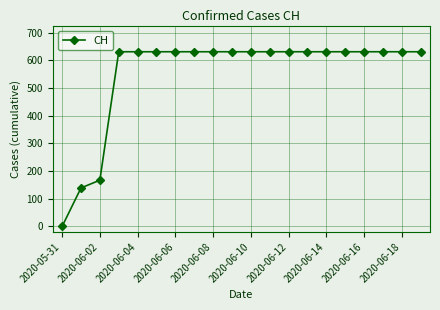

Reading right to left, list all the values displayed in this chart.

631	631	631	631	631	631	631	631	631	631	631	631	631	631	631	631	631	167	139	0